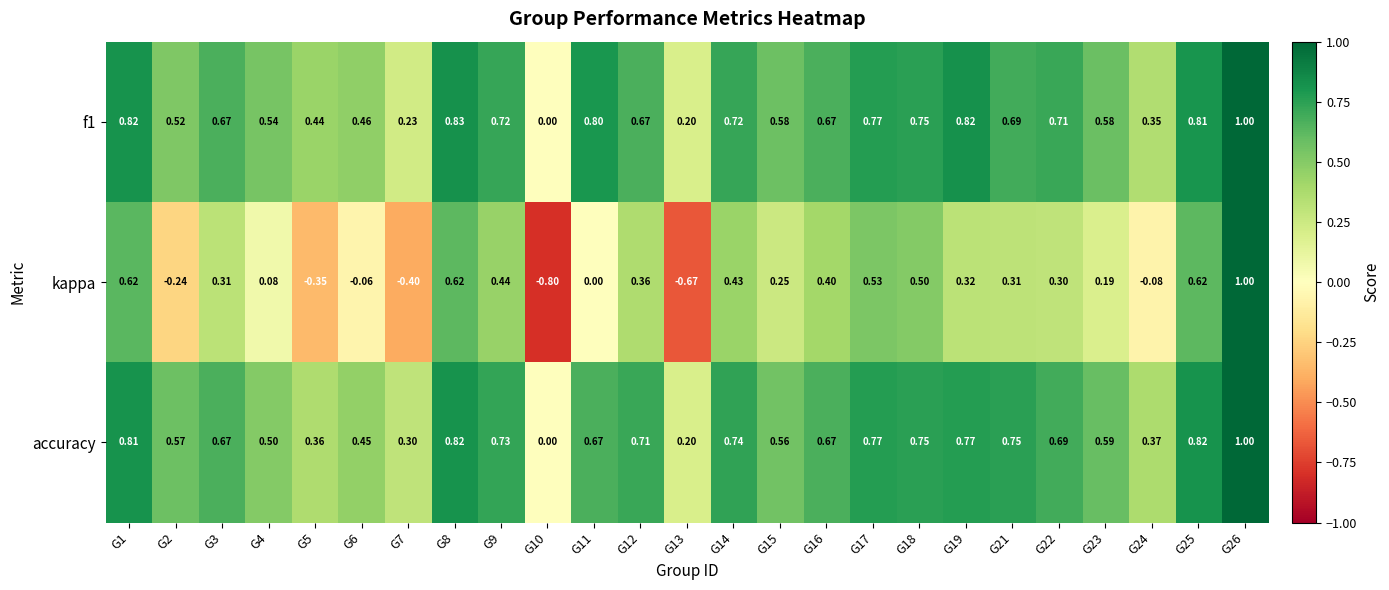

Between G3 and G10, which series saw the biggest shift?

kappa